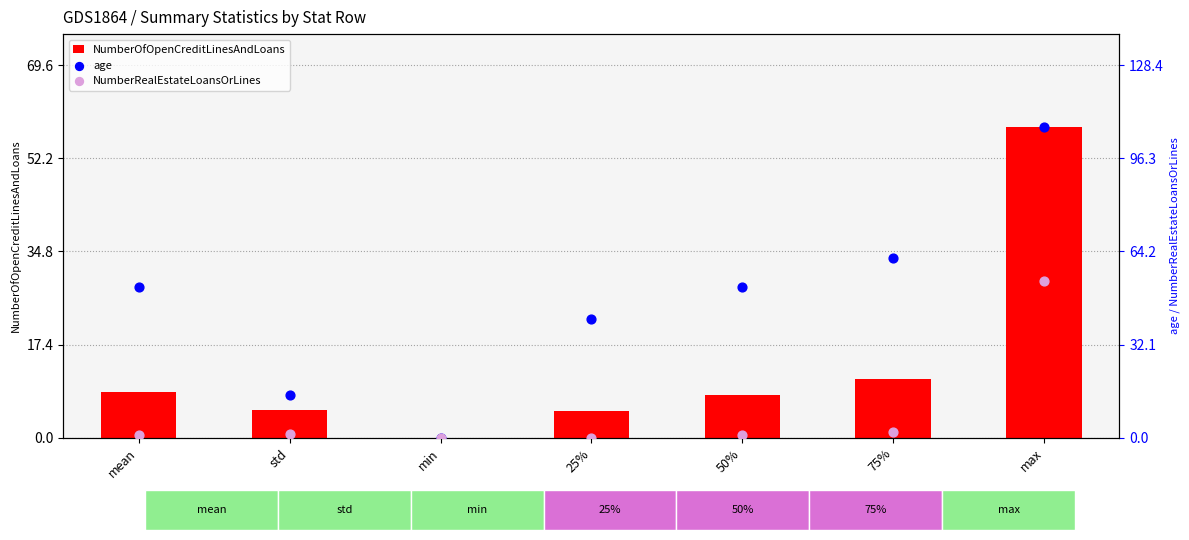

Which series has the widest spread of Y values?

age